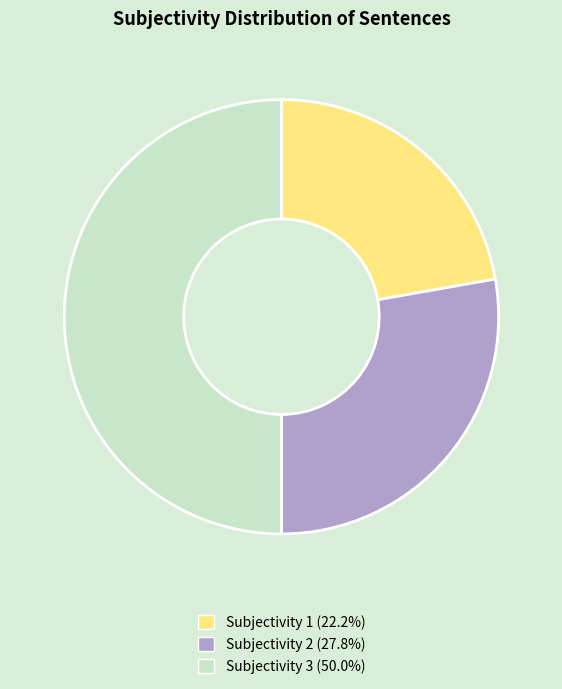

The Subjectivity 2 slice represents 19% of the pie. True or false?

False